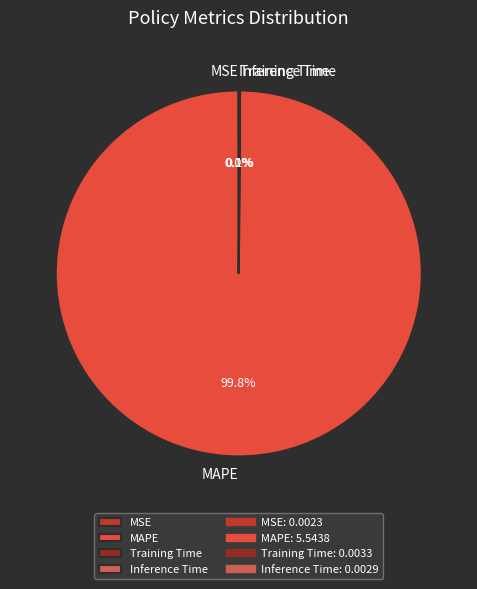

What is the largest slice in the pie chart?

MAPE